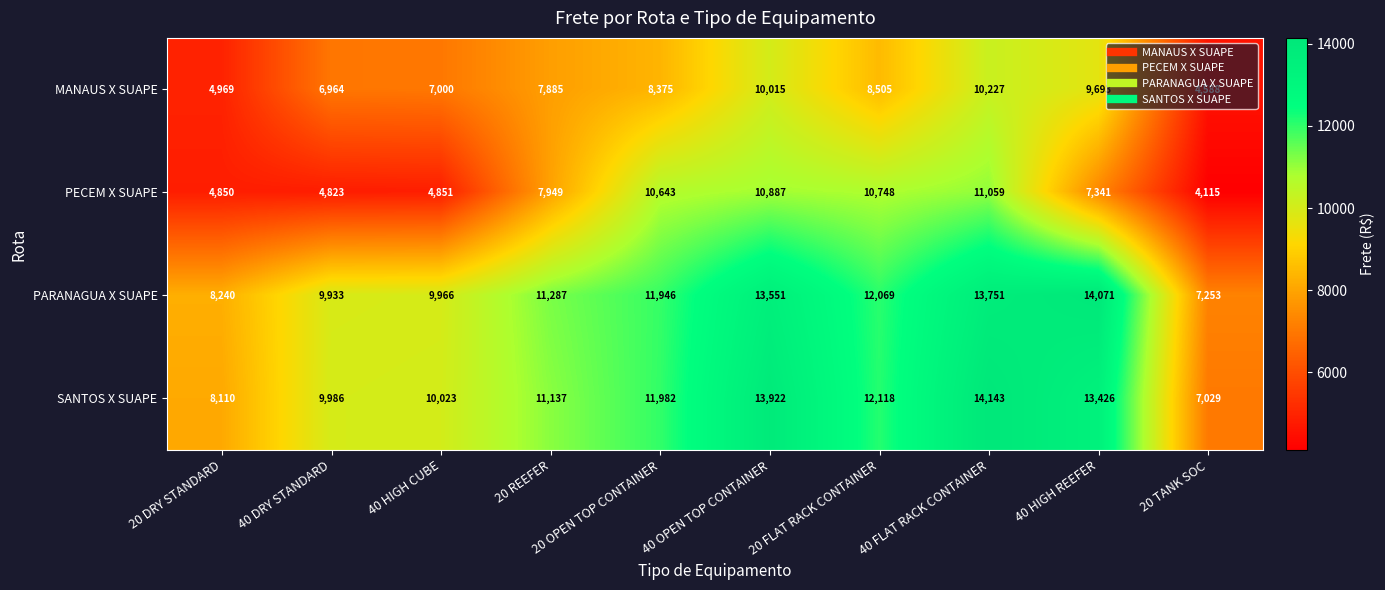

Rank the series by their maximum value, from lowest to highest.

MANAUS X SUAPE, PECEM X SUAPE, PARANAGUA X SUAPE, SANTOS X SUAPE